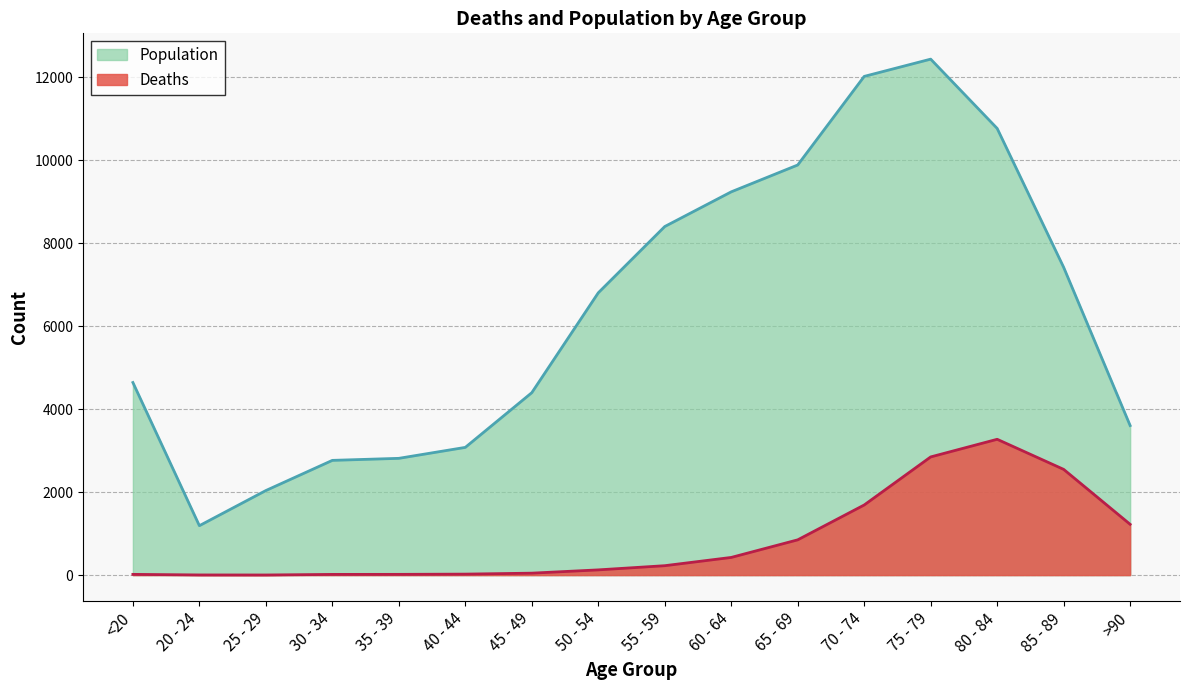

The Deaths series shows 1650 at 85 - 89. True or false?

False